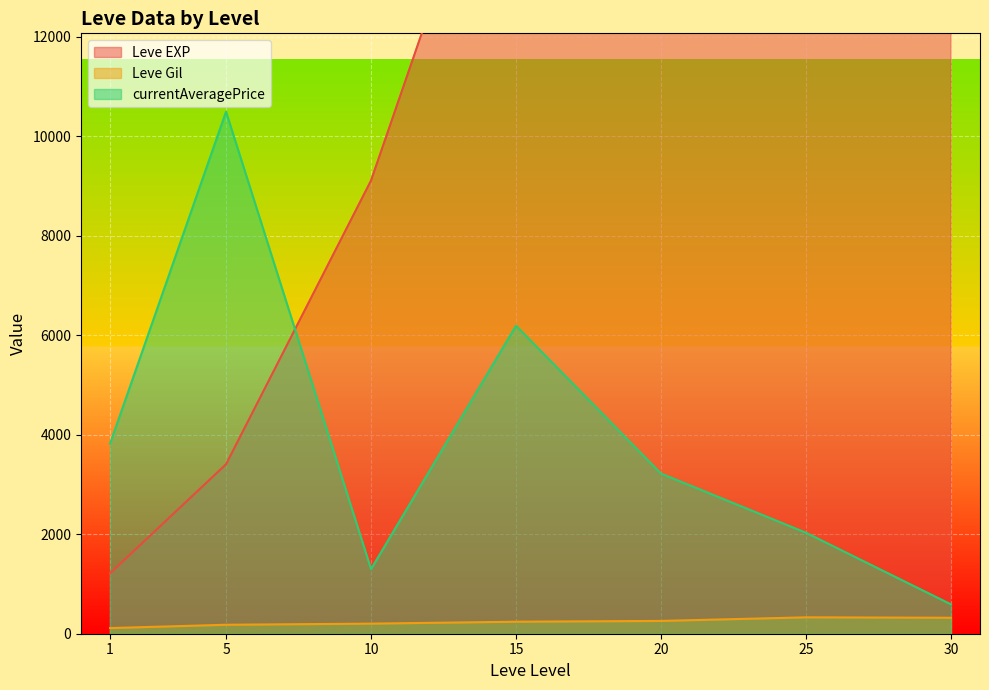

The value of Leve Gil at 20 is 257.0. True or false?

True